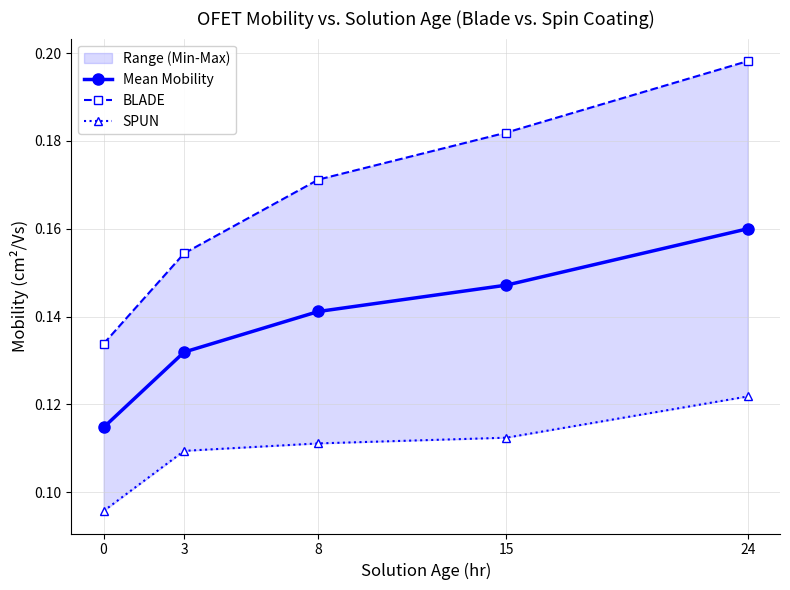

What is the average value of the Mean Mobility series?

0.1